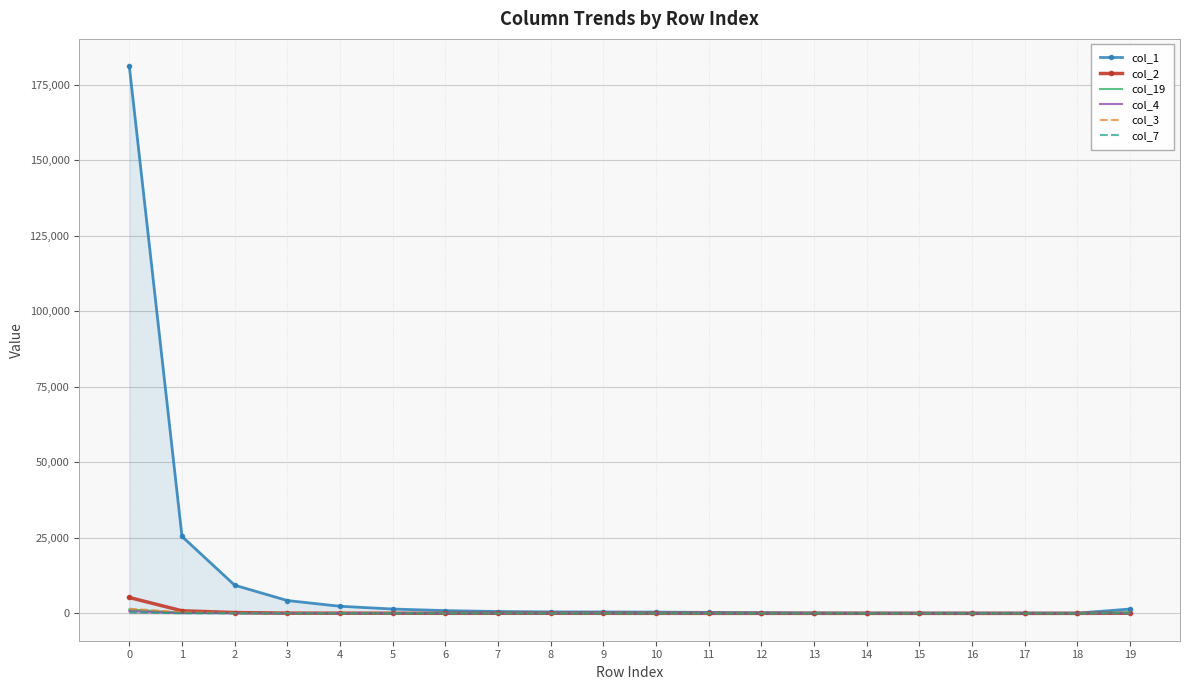

What is the difference between the col_2 values at 18 and 2?

265